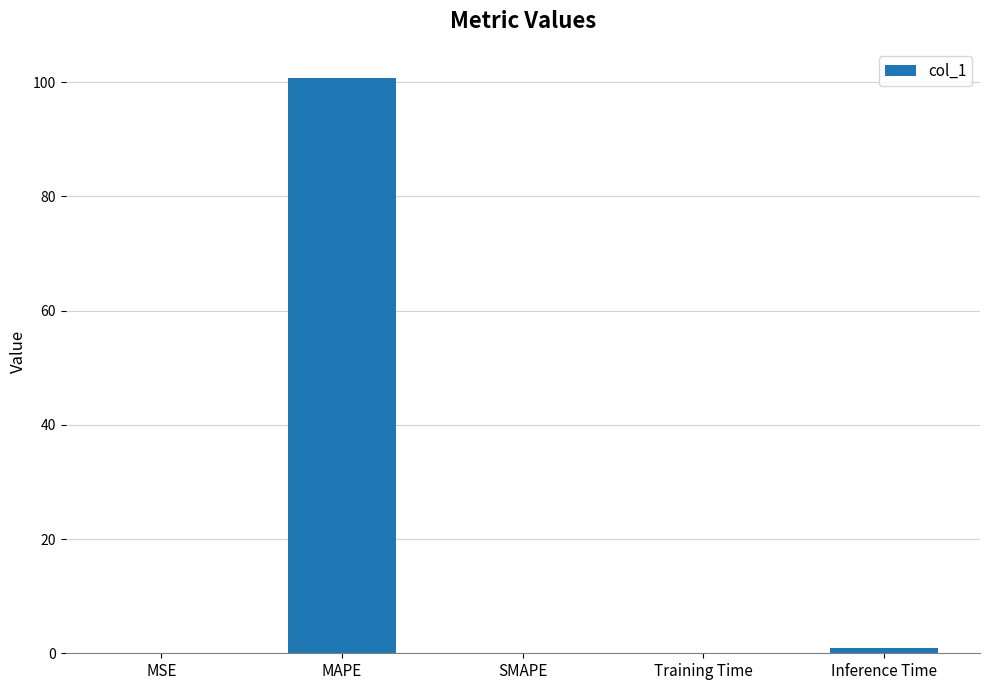

What is the greatest value displayed?

100.8